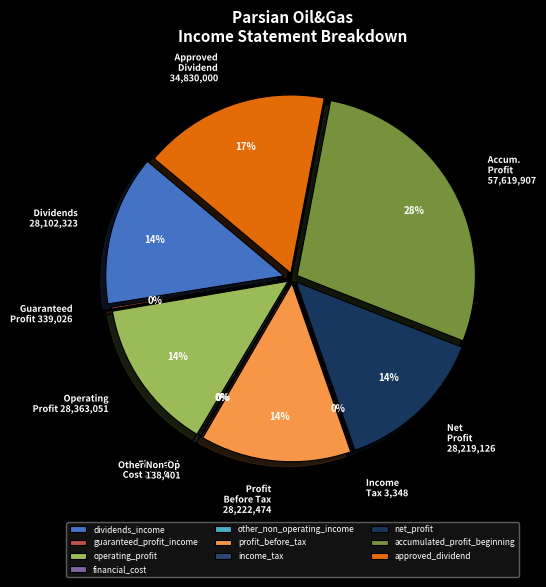

To the nearest percent, what is the difference between the largest and smallest slice percentages?

28%